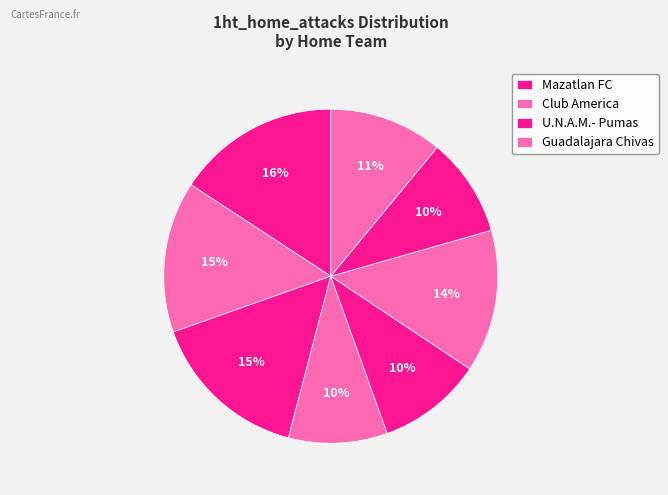

Which category has the biggest portion of the pie?

Mazatlan FC